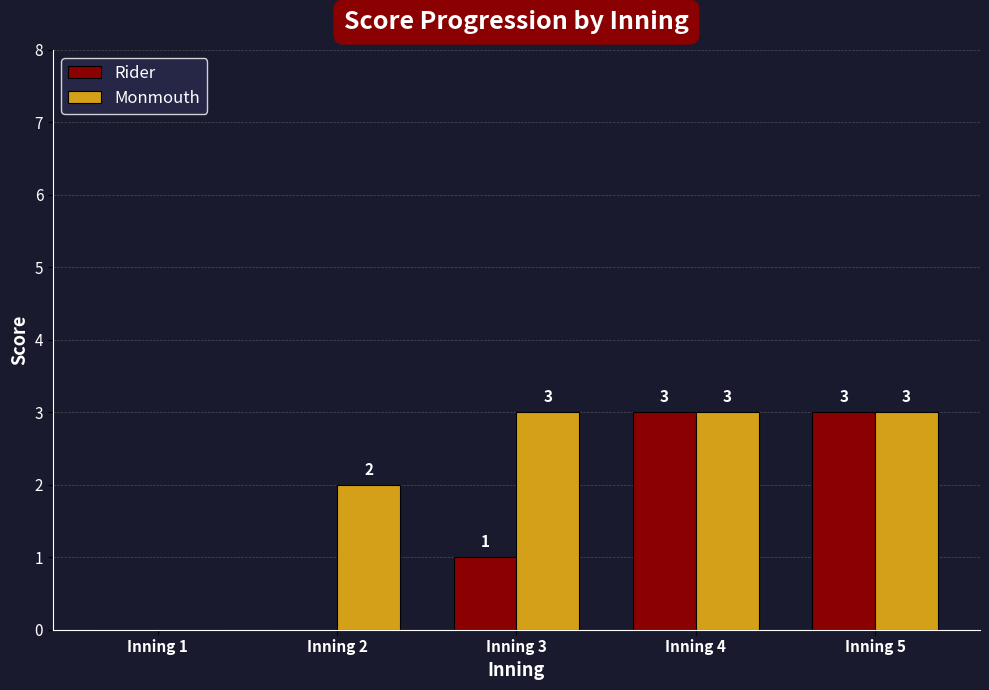

Is it true that Monmouth equals 3 at Inning 3?

True